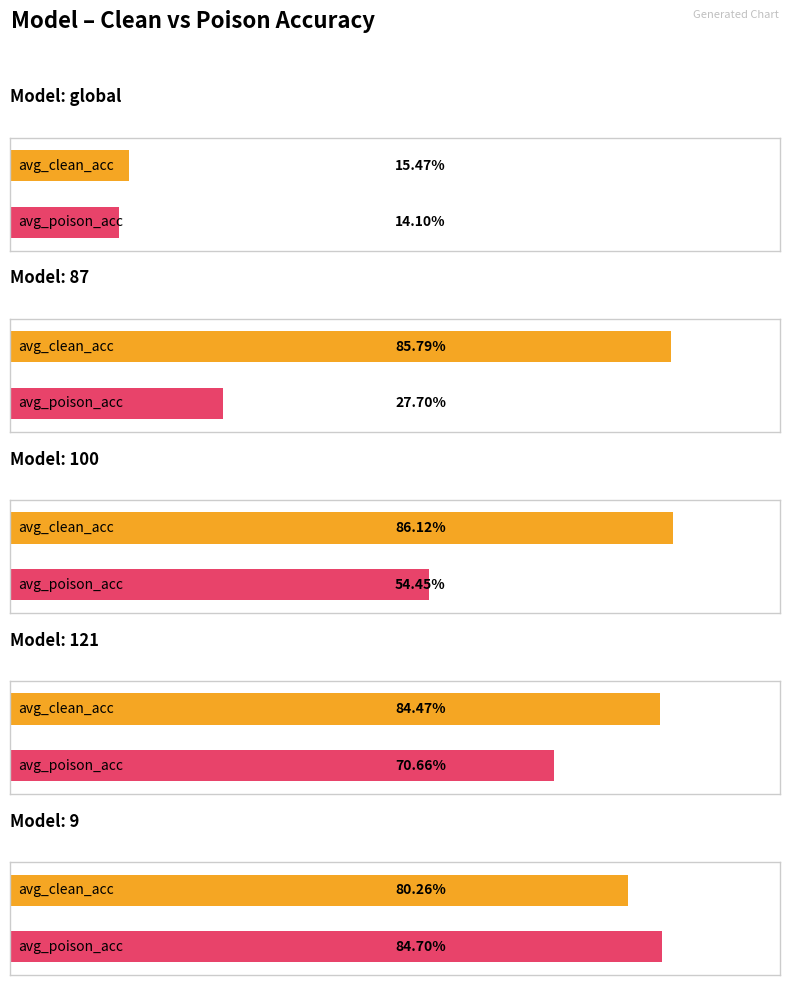

What is the difference between the highest and lowest values at 100?

0.3